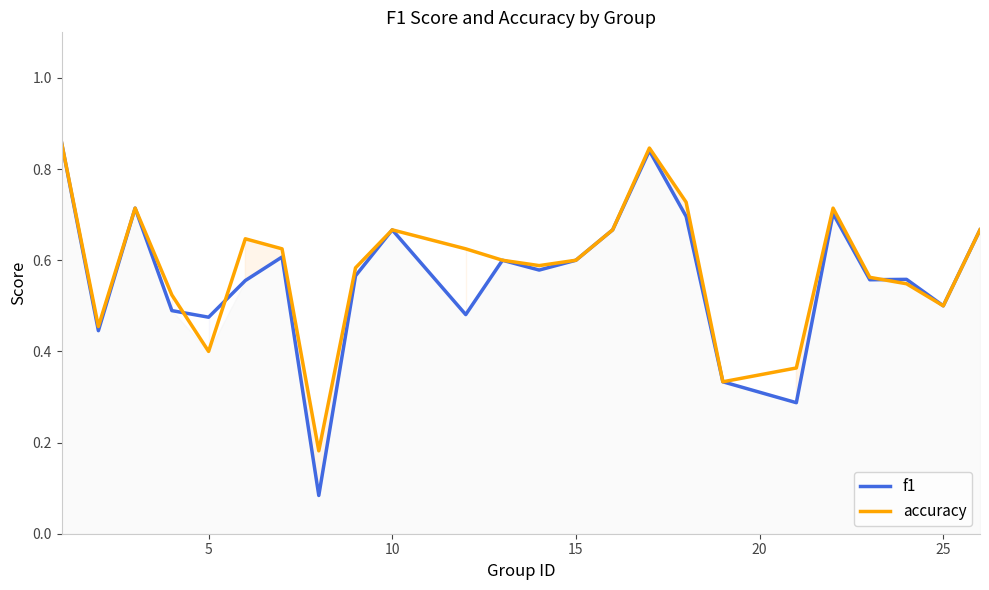

What is the total value across all series at 15?

1.2